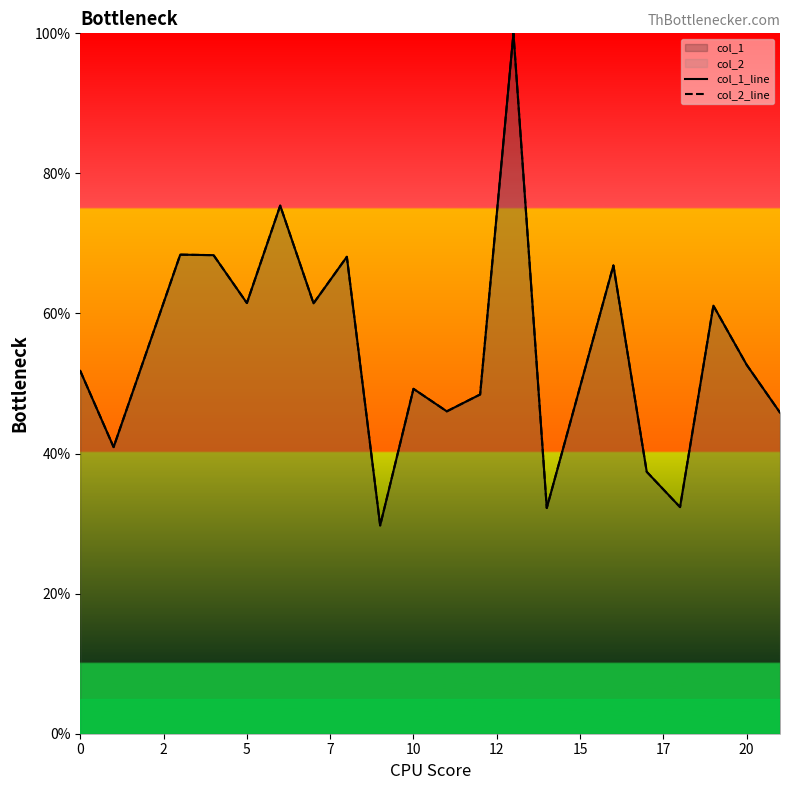

Where does the col_2_line series first go above 52?

5